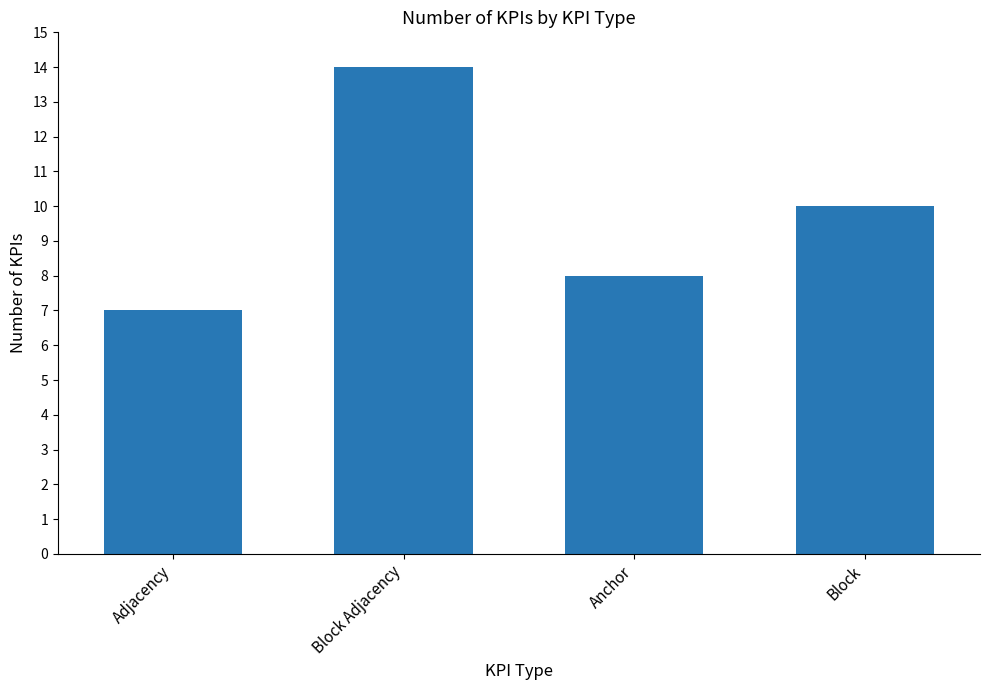

What is the maximum value shown in the chart?

14